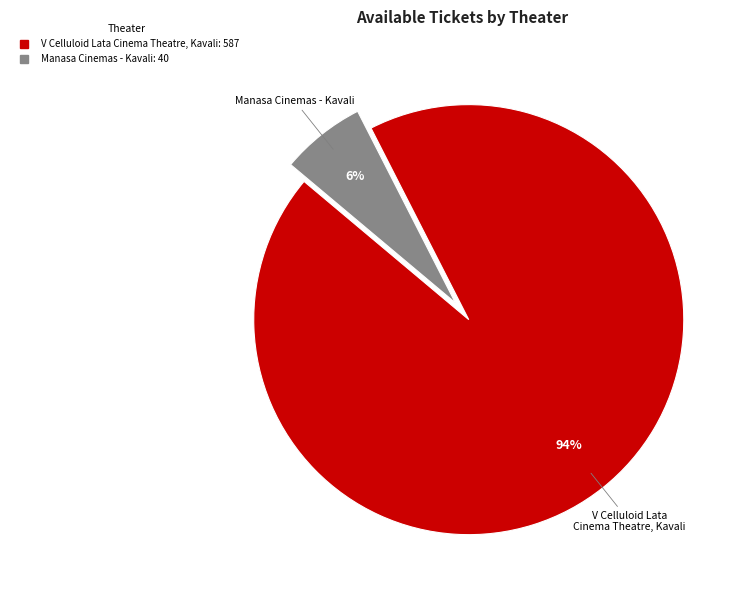

To the nearest percent, what portion does V Celluloid Lata Cinema Theatre, Kavali represent?

94%